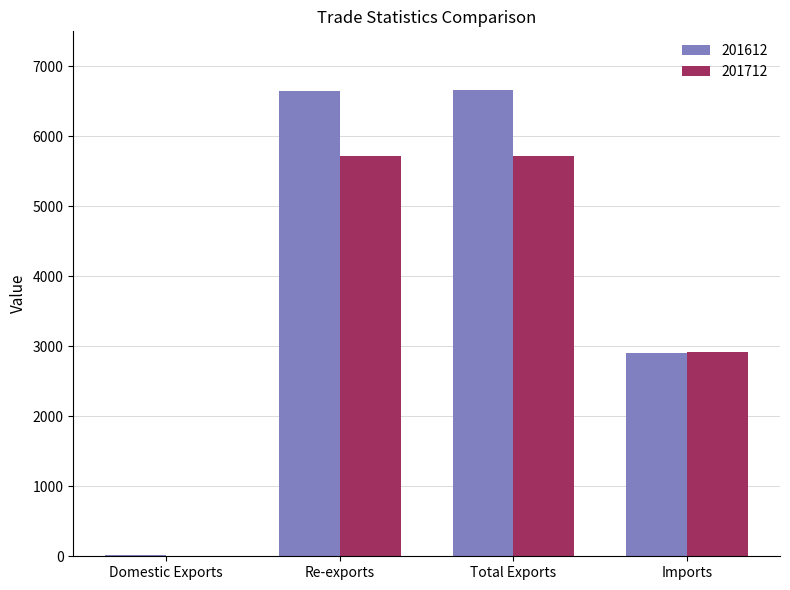

What is the highest value of the 201712 series?

5724.8